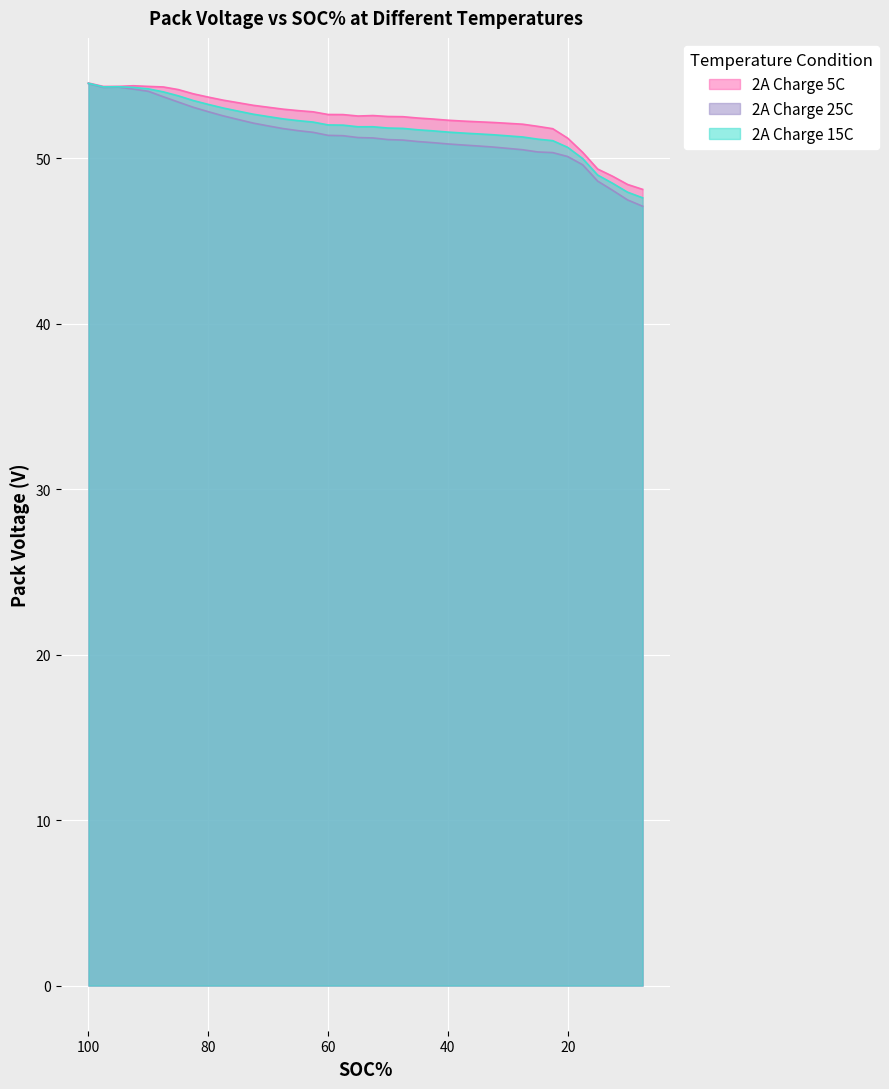

At which label does 2A Charge 25C first exceed 51?

100